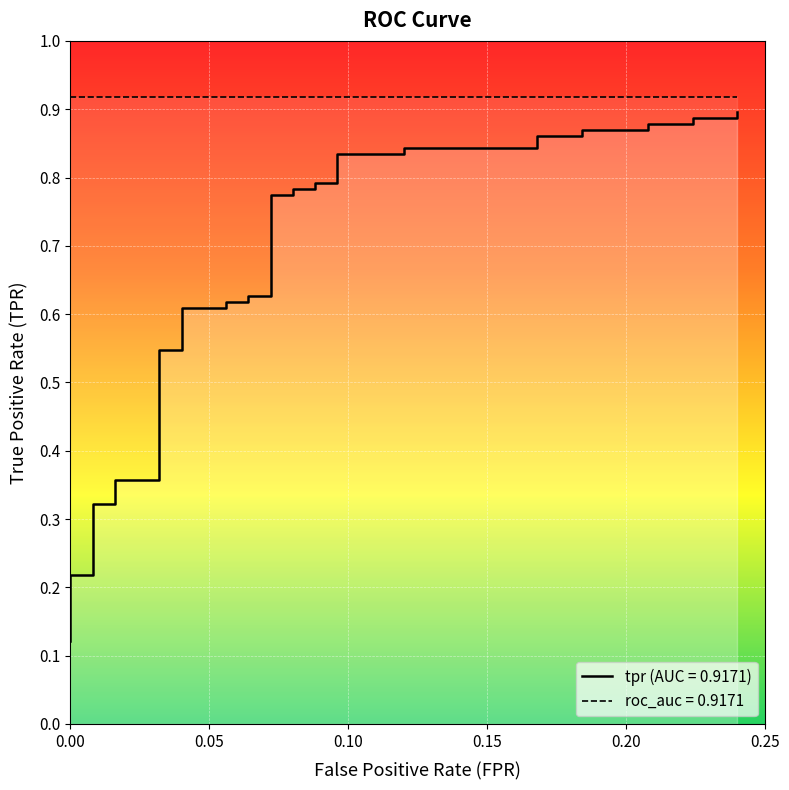

What is the sum of all values?

23.9